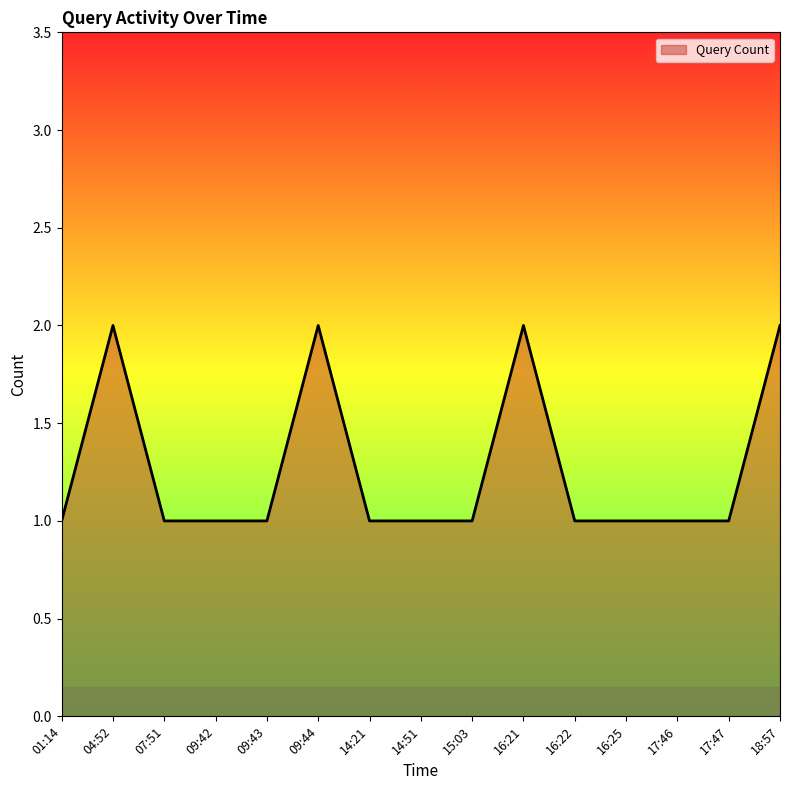

What position from the right is 15:03?

7